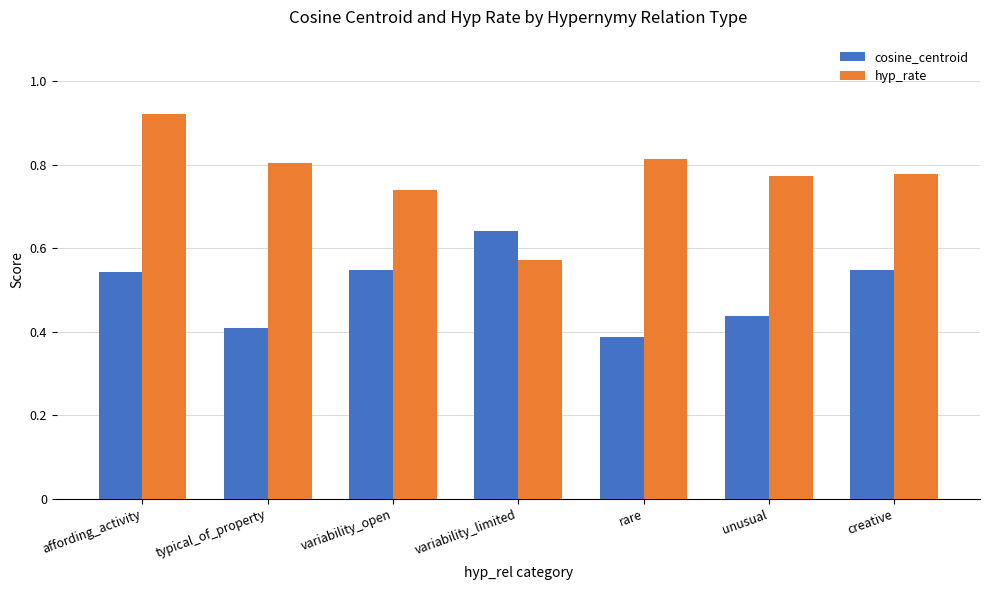

Which category has the lowest value in the cosine_centroid series?

rare